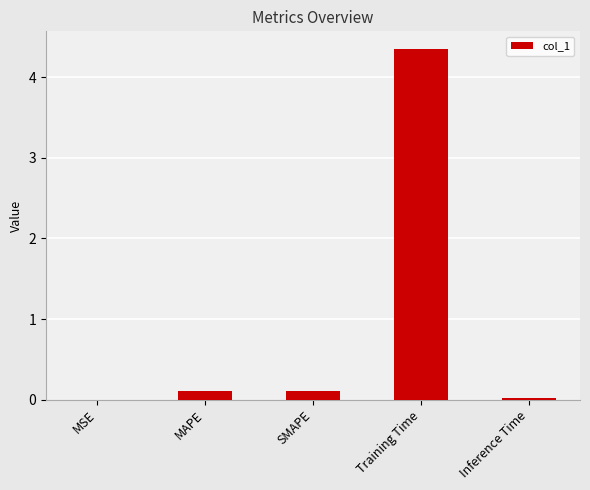

True or false: the data shows 0.0 at Inference Time.

True